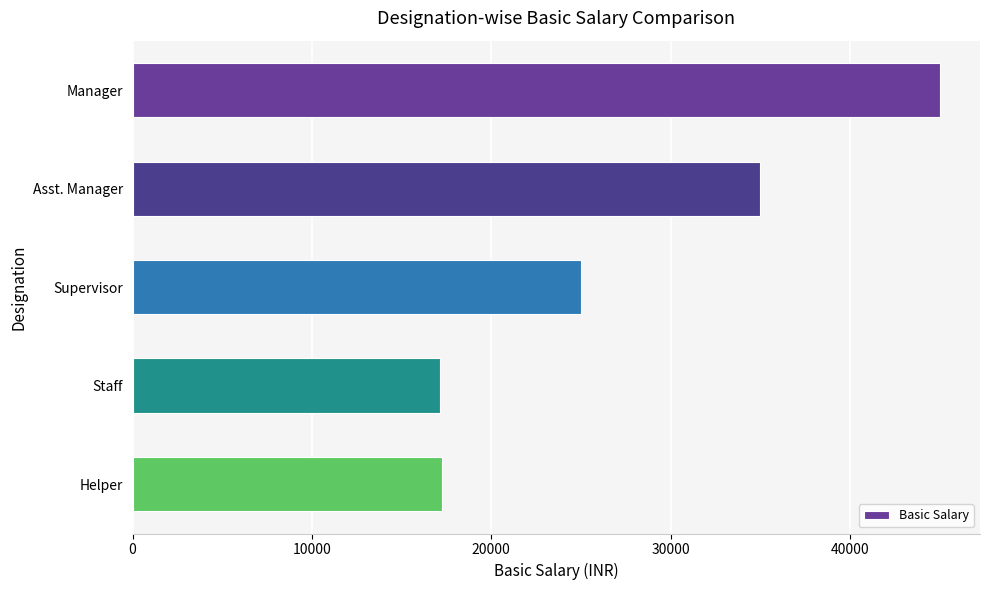

The value at Supervisor is 37538.0. True or false?

False